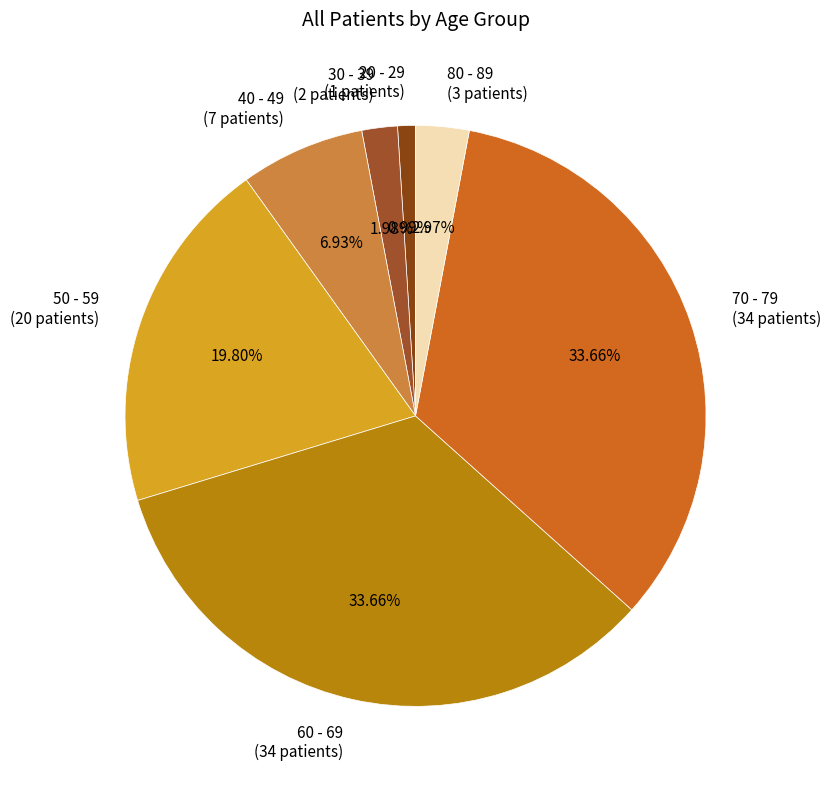

Count the number of slices in the pie.

7